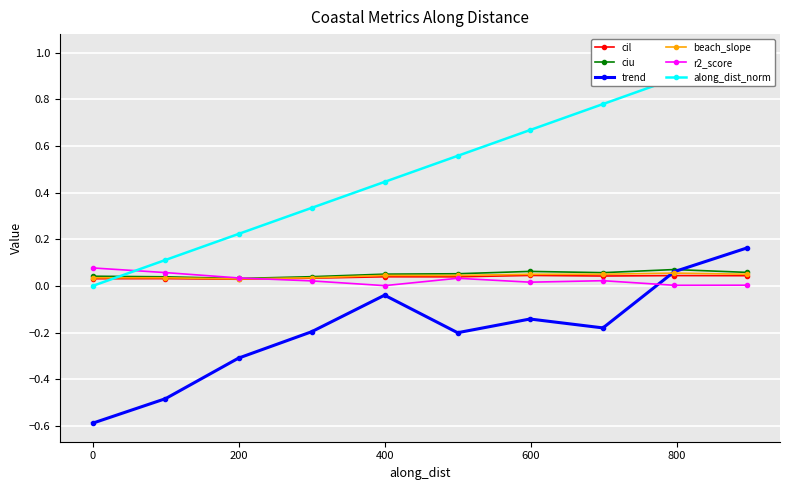

Which series has the widest spread of values?

along_dist_norm